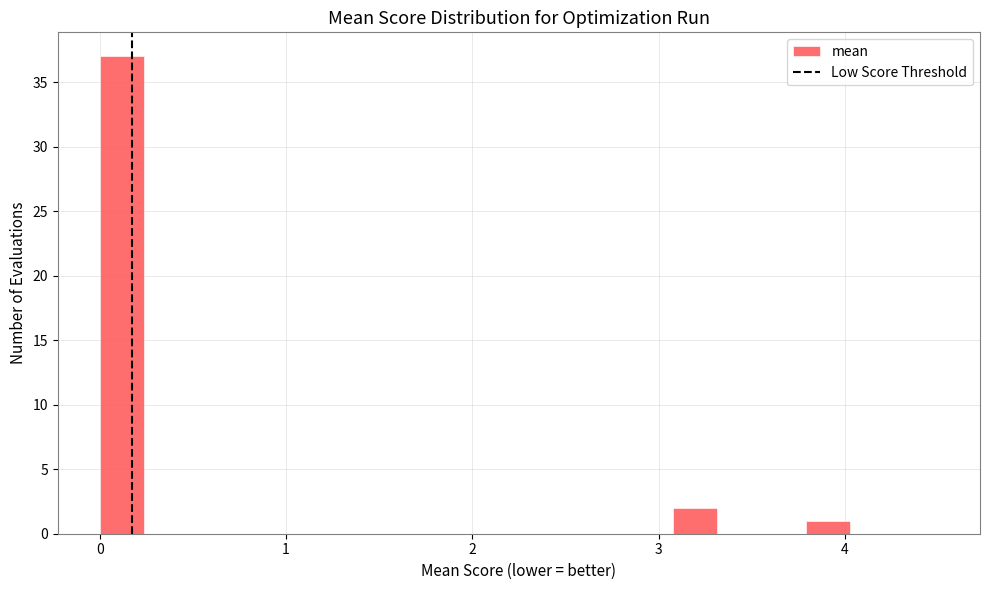

Around what value on the x-axis is the tallest bar? Give the approximate position of its centre, as read against the axis.

0.1